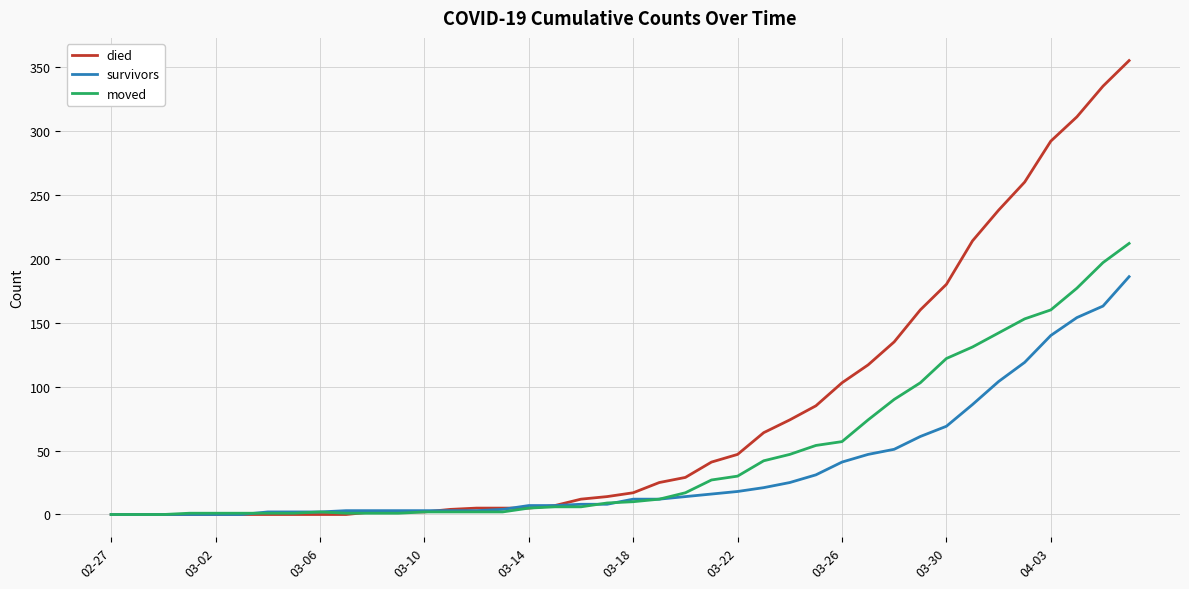

Which series has the largest total across all categories?

died